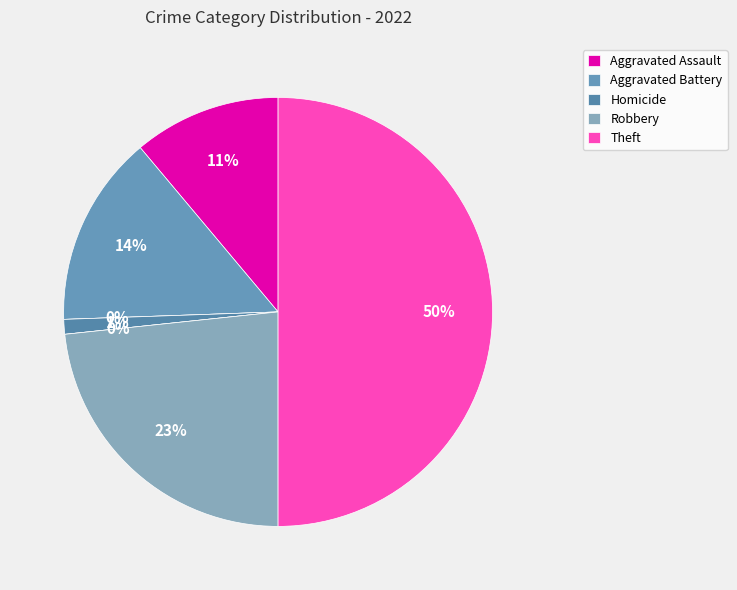

How many slices are in this pie chart?

7